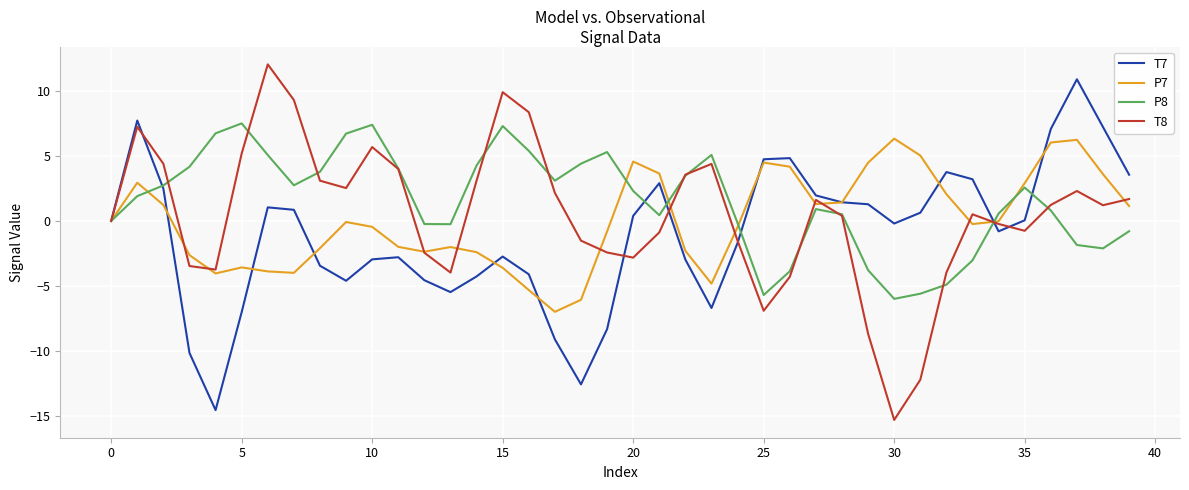

List the series in order of their overall mean, highest first.

P8, T8, P7, T7